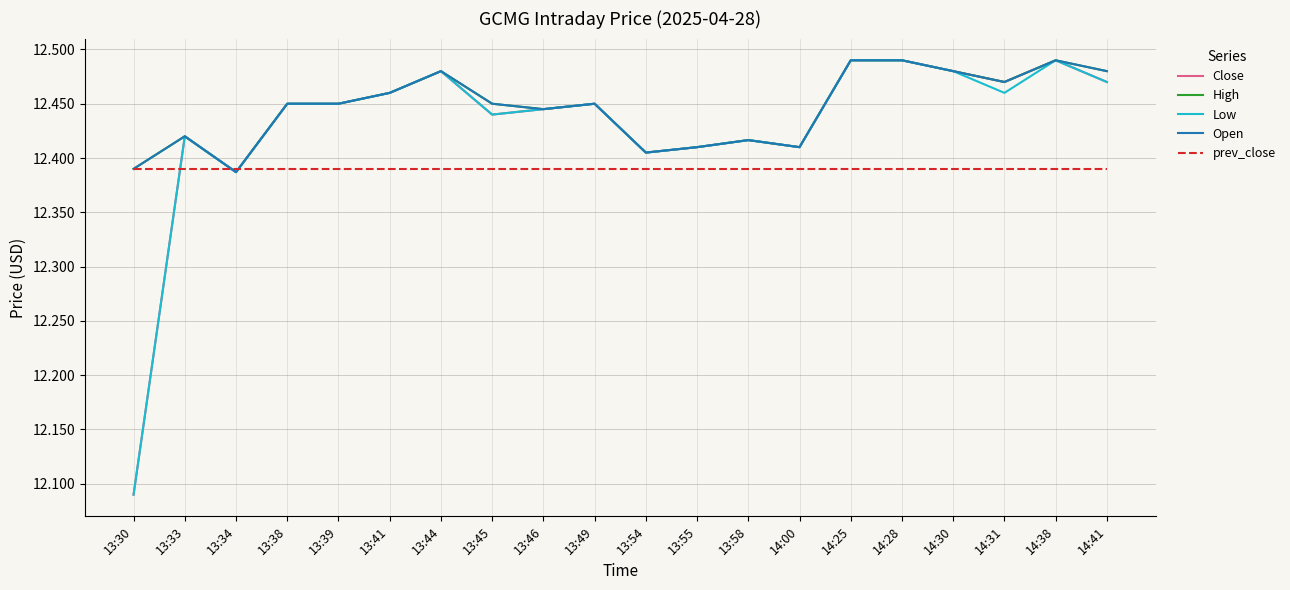

Count the Open values in the range 12 to 13.

20